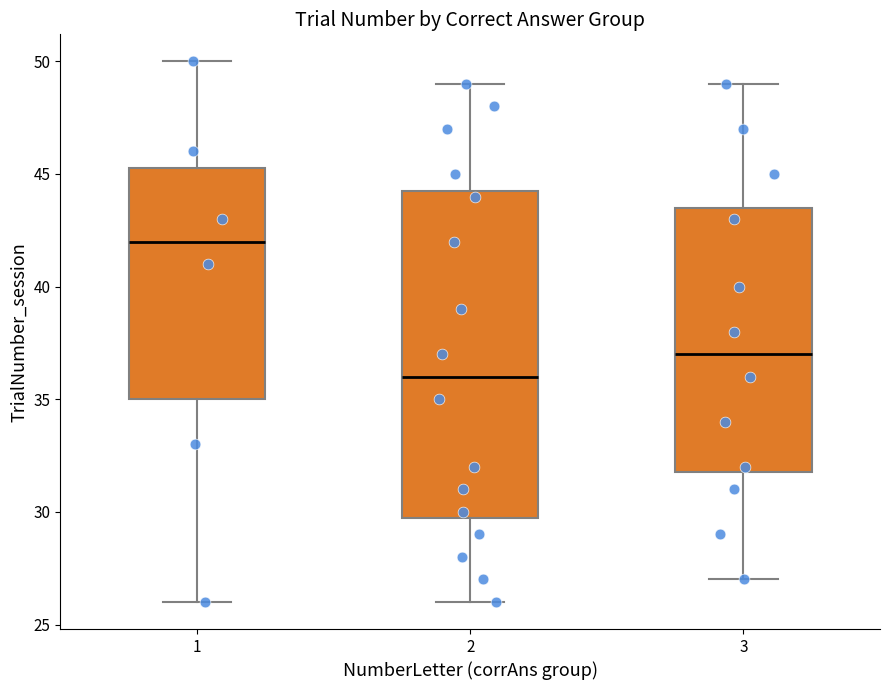

Reading left to right, read every box against the y-axis: the position of its median line, the range the box covers, and the ends of its whiskers. The values are not printed on the chart, so give them approximately, as read against the axis.

1: median 42.0, box 35.0 to 45.5, whiskers 26.0 to 50.0
2: median 36.0, box 30.0 to 44.5, whiskers 26.0 to 49.0
3: median 37.0, box 32.0 to 43.5, whiskers 27.0 to 49.0